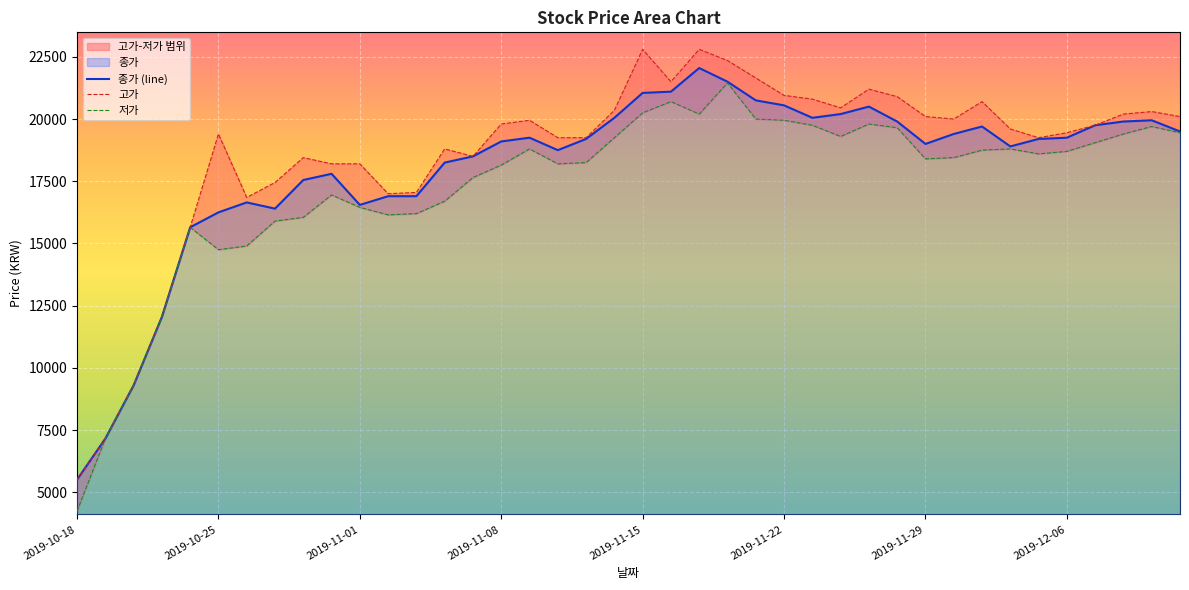

What is the highest value of the 종가 (line) series?

22050